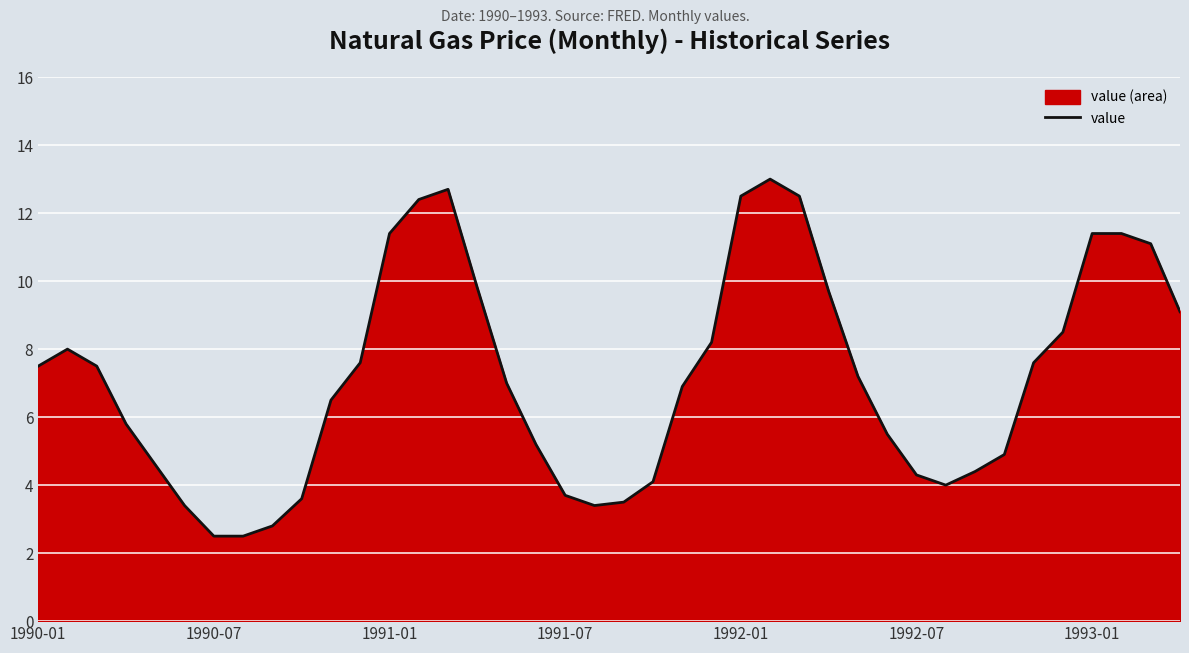

What is the minimum value shown in the chart?

2.5